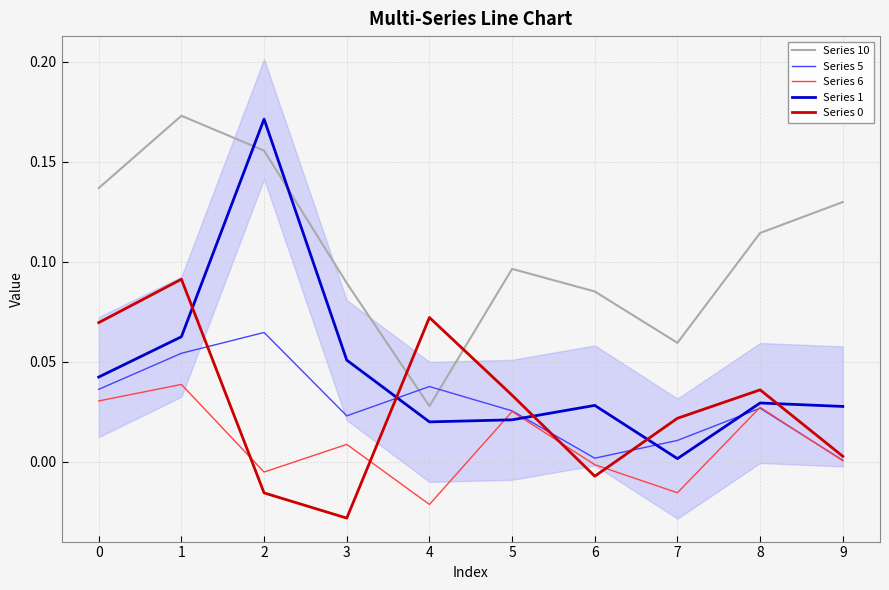

At how many categories does at least one series exceed 0?

10